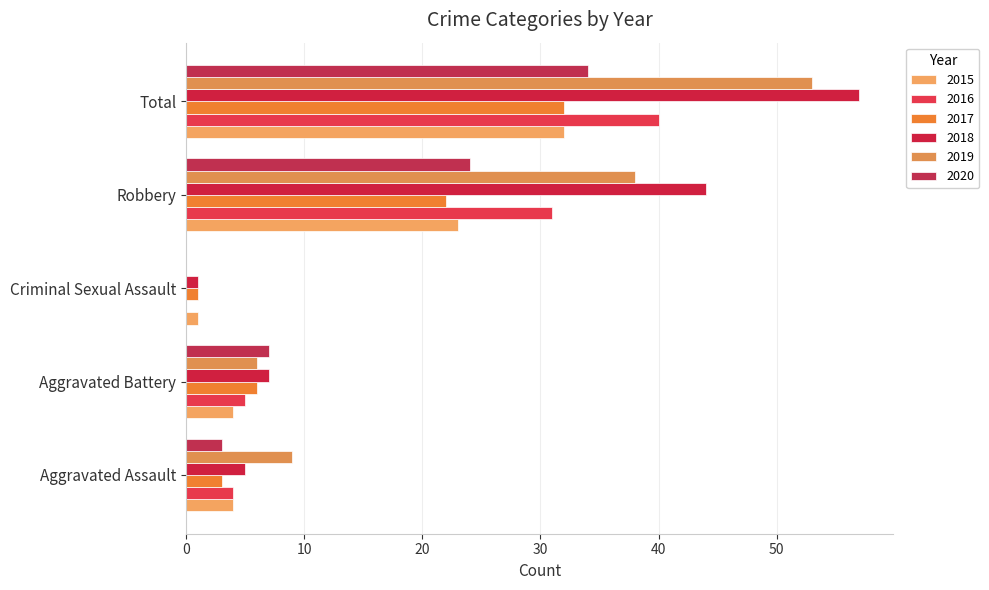

Reading left to right, list all the values displayed in this chart.

2015: 4	4	1	23	32
2016: 4	5	0	31	40
2017: 3	6	1	22	32
2018: 5	7	1	44	57
2019: 9	6	0	38	53
2020: 3	7	0	24	34